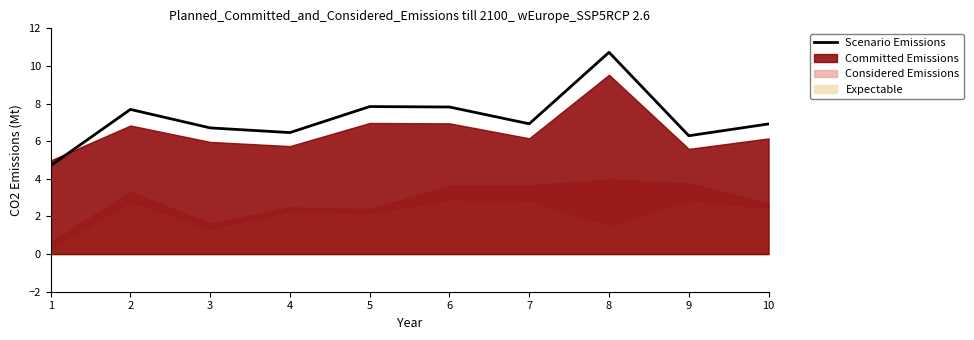

Reading left to right, extract all data points from this chart.

4.7	7.7	6.7	6.5	7.8	7.8	6.9	10.7	6.3	6.9